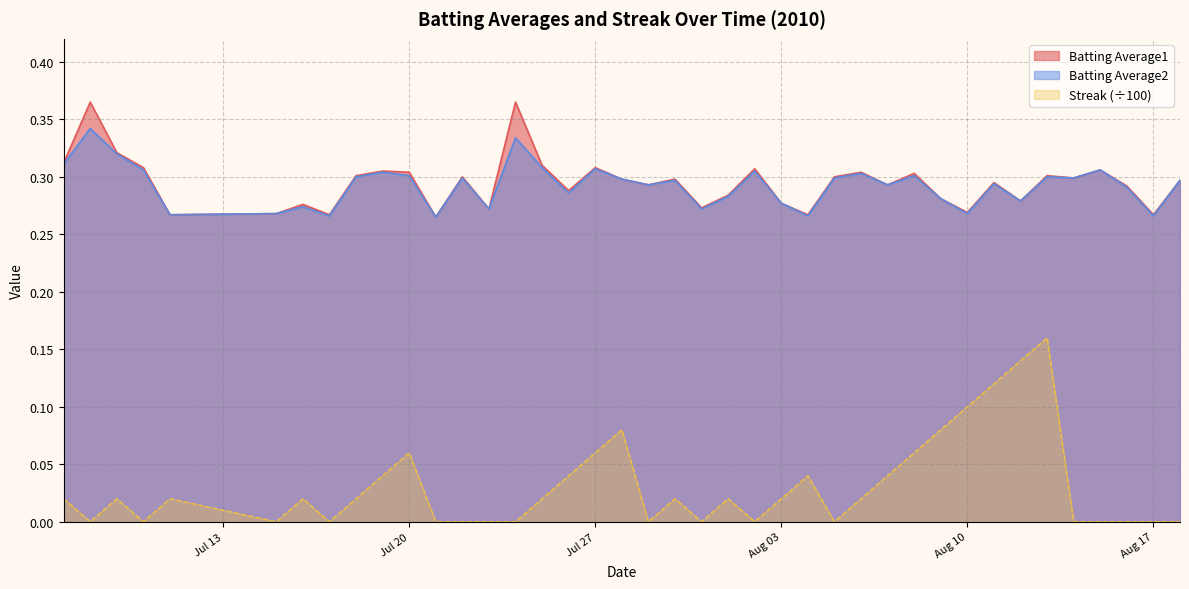

What is the value of the Streak point at the 11th from the left?

0.1